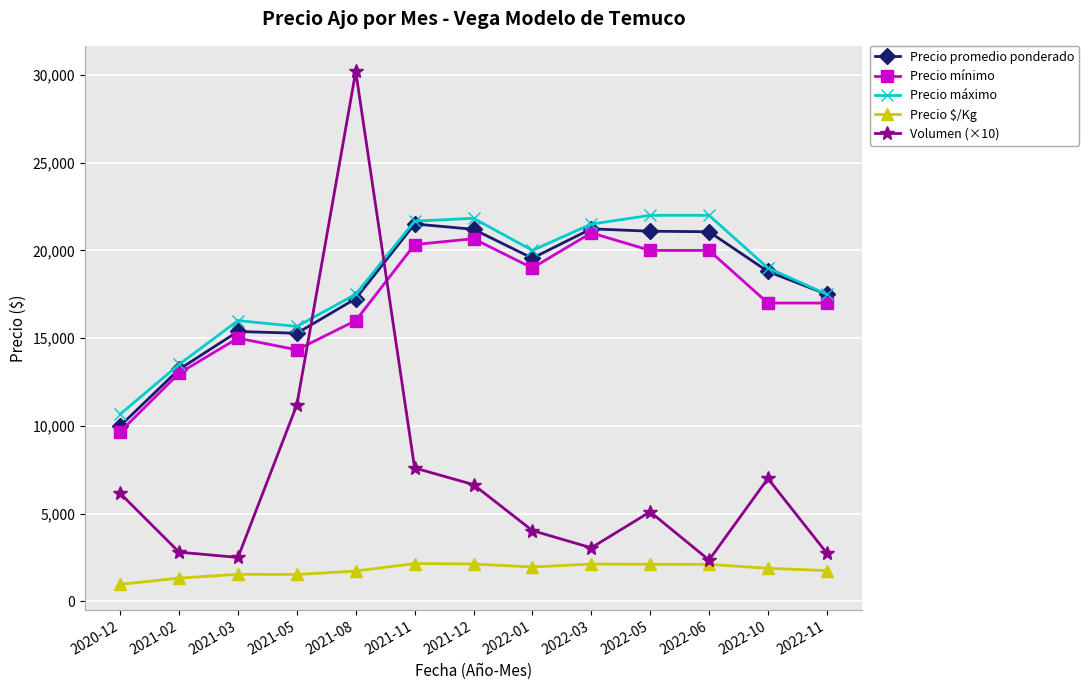

How many lines are shown in the chart?

5